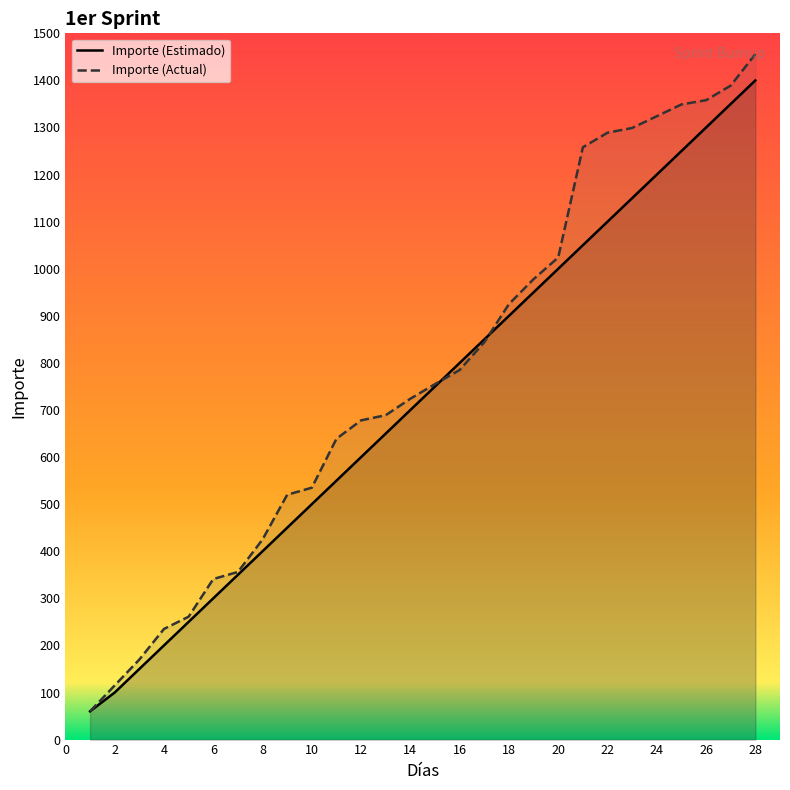

What is the sum of the Importe (Actual) values at 23 and 14?

2023